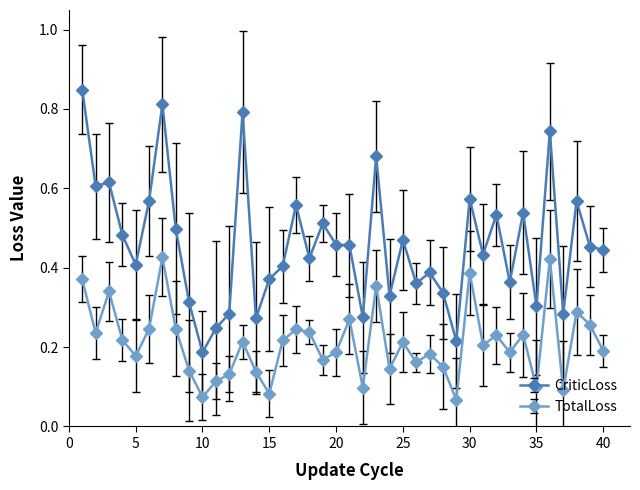

Is this an area chart (filled region under the line)?

No